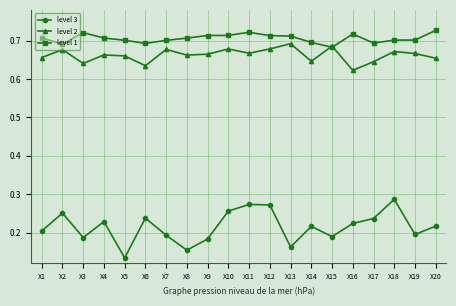

At X5, list the series in order from smallest to largest.

level 3, level 2, level 1